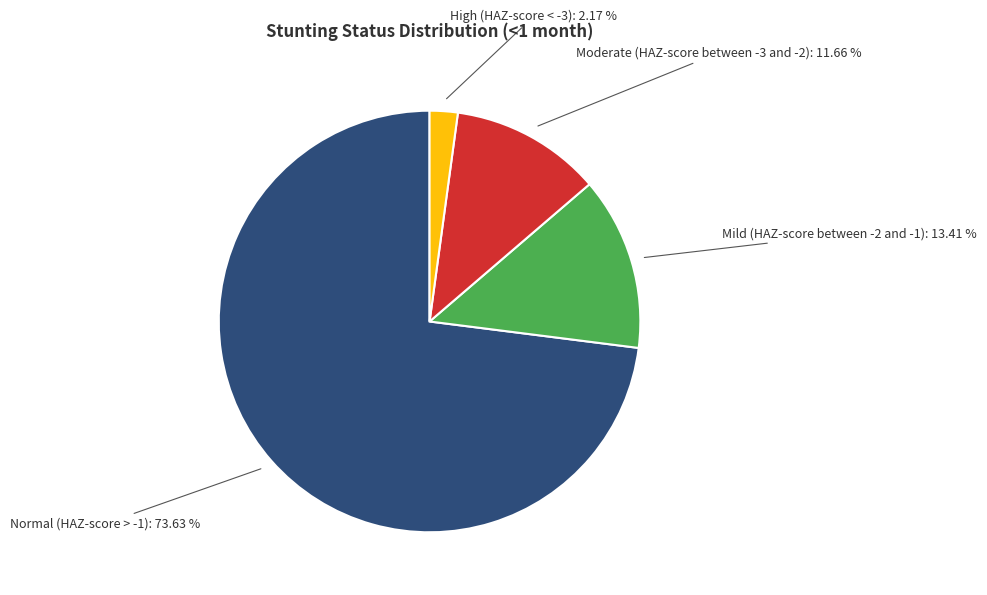

Count the number of slices in the pie.

4